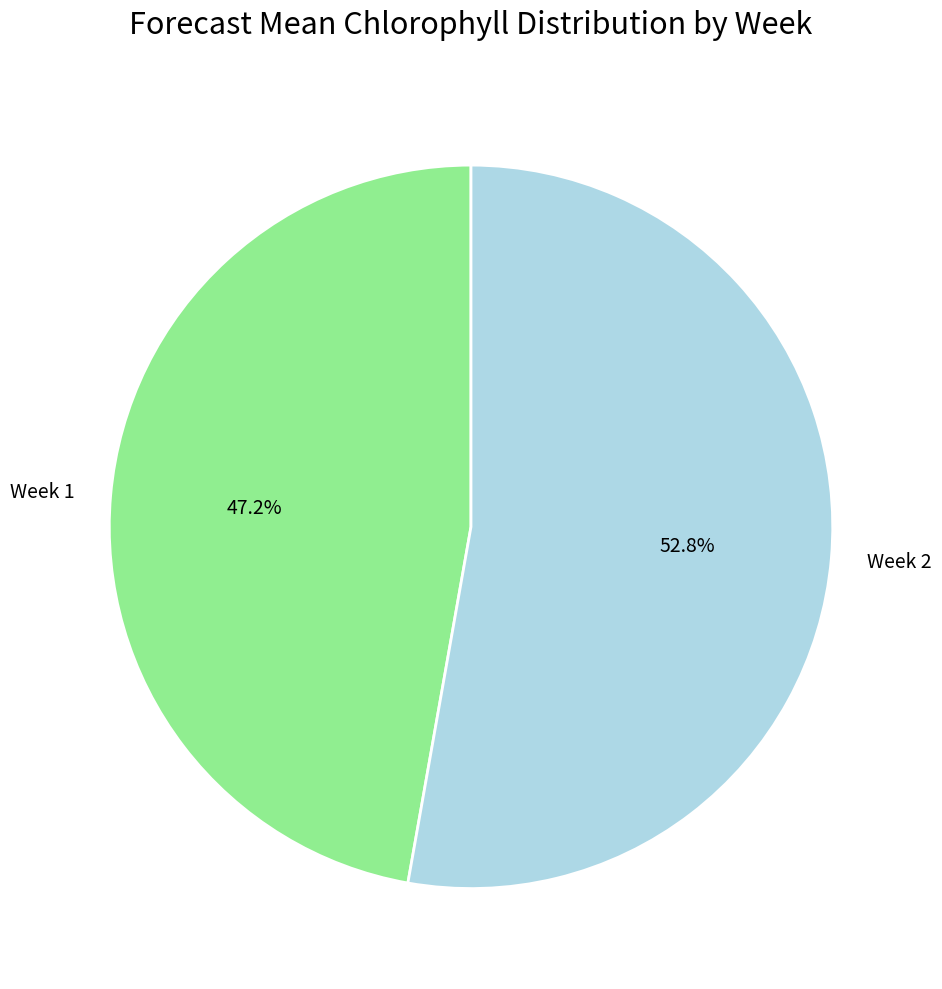

Count the number of slices in the pie.

2